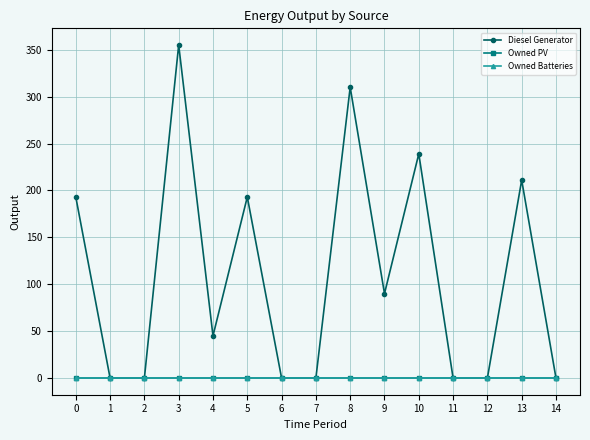

How many lines are shown in the chart?

3